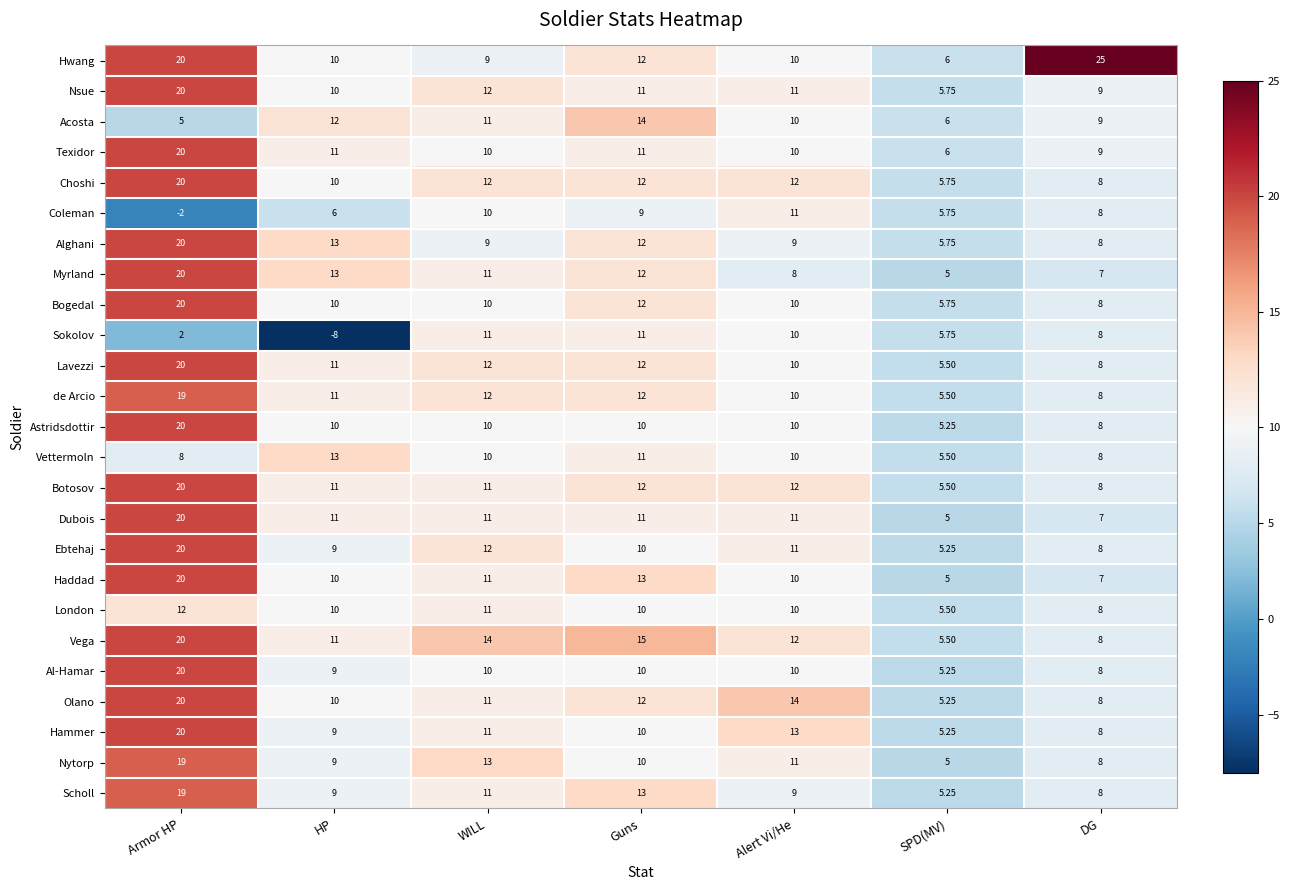

Which category has the highest value in the Nytorp series?

Armor HP